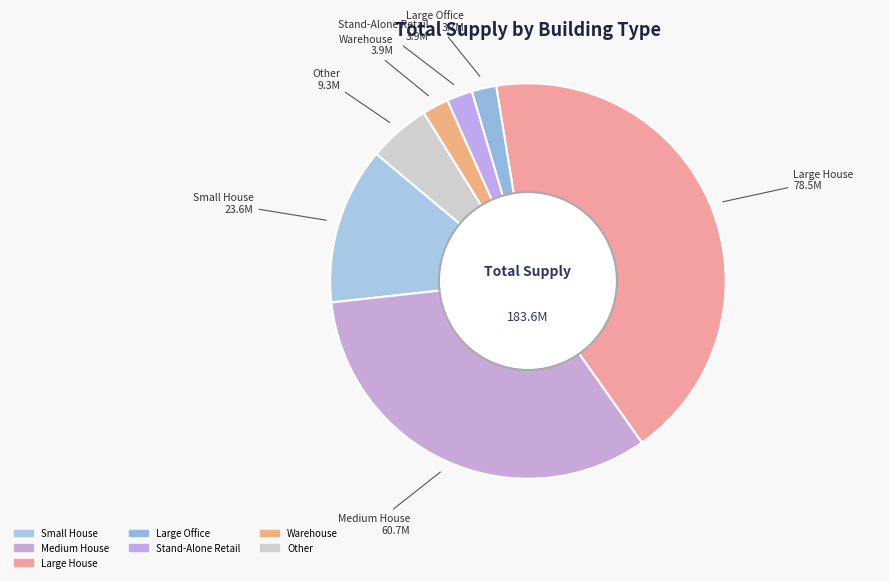

How many slices are in this pie chart?

7